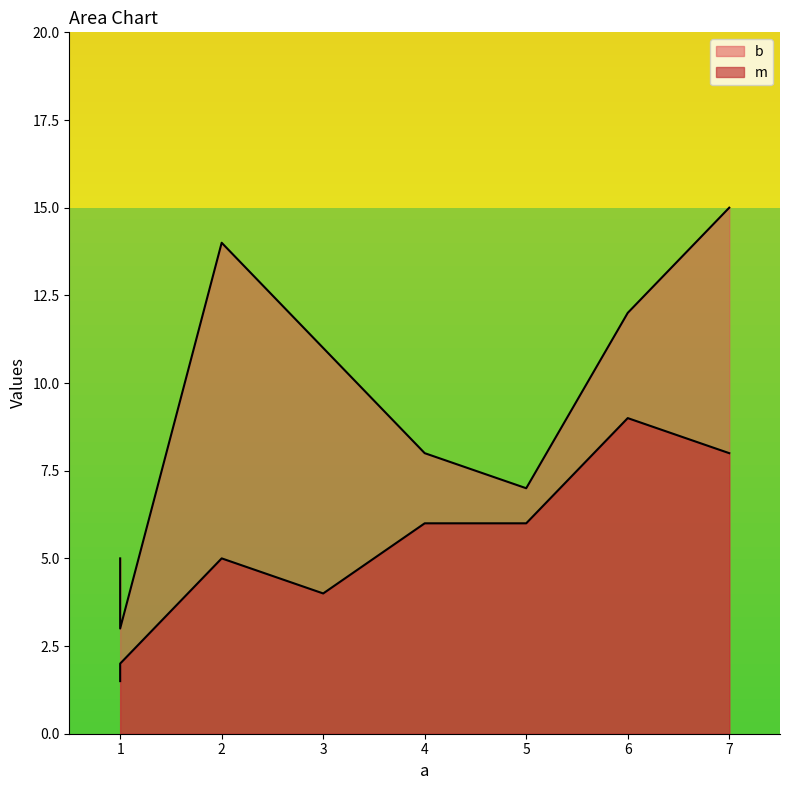

Which series has the largest range (max minus min)?

b